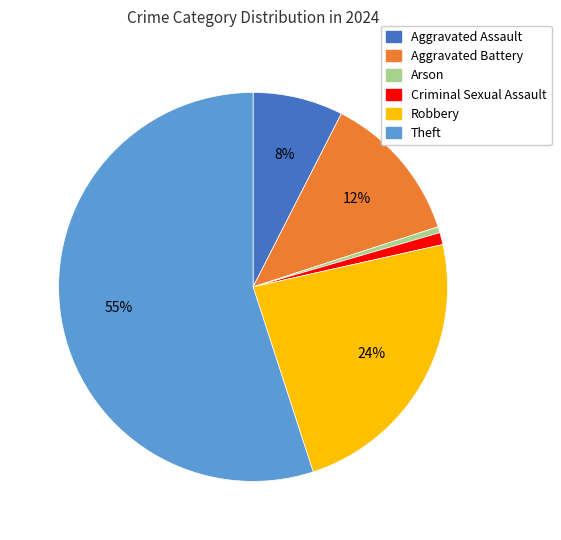

How many segments does this pie chart have?

6